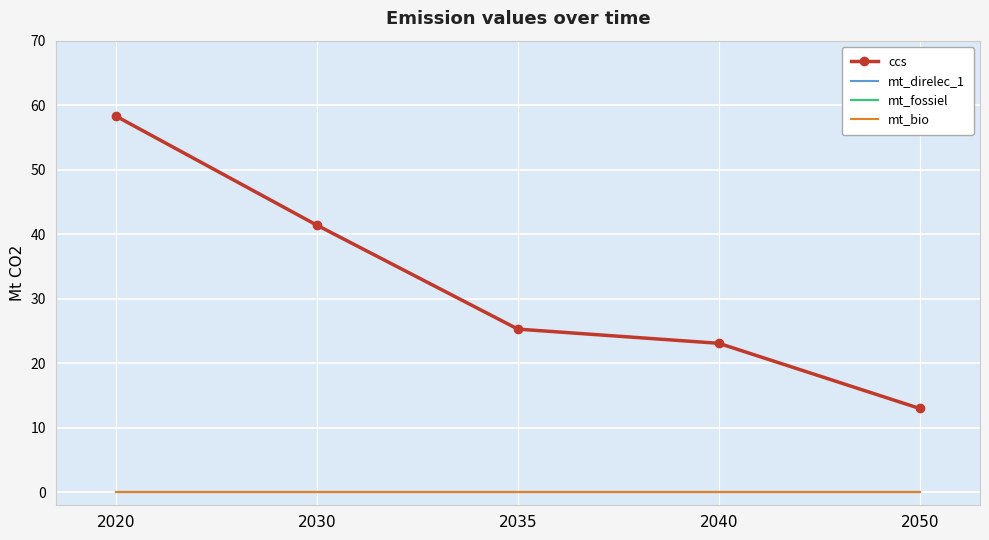

True or false: mt_fossiel and ccs cross at least once.

False